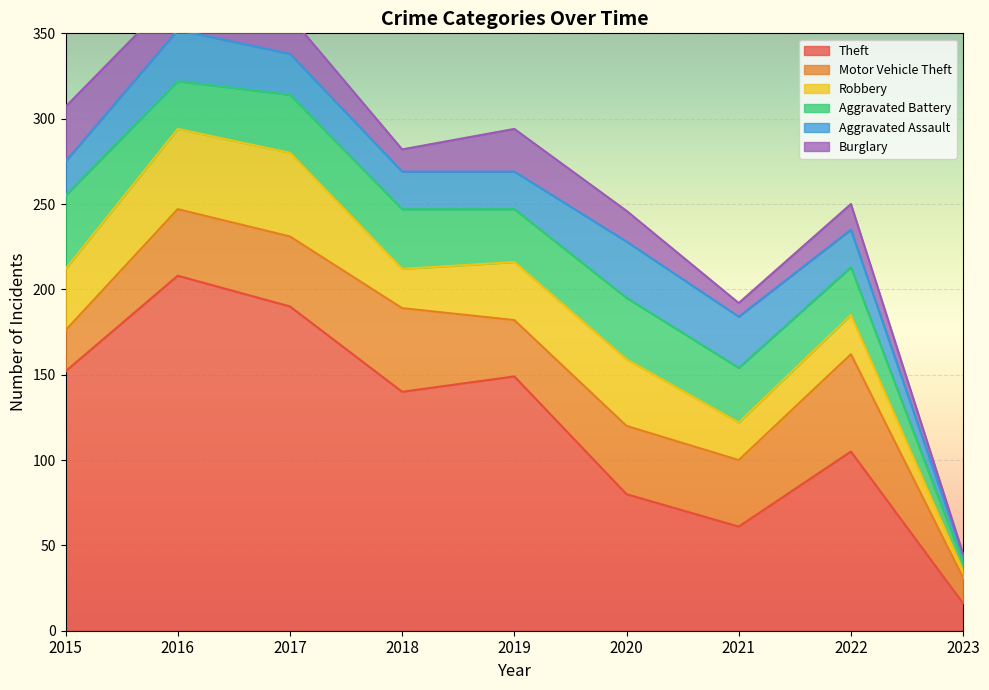

Between 2015 and 2017, which series saw the biggest shift?

Theft